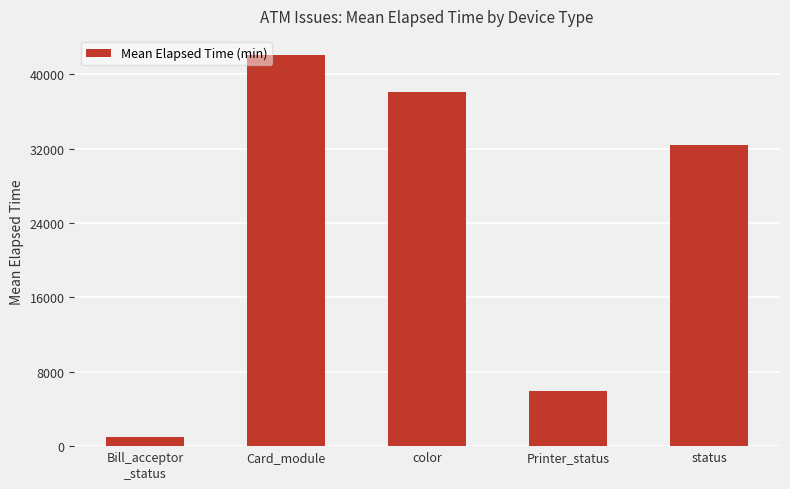

Does the chart contain any negative values?

No